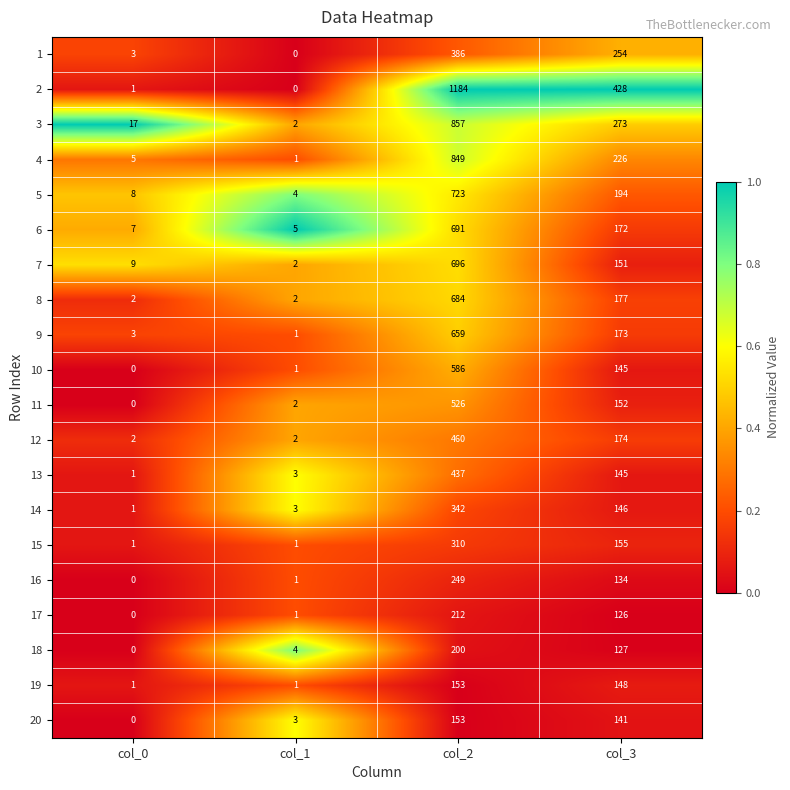

Which series has the largest total across all categories?

2